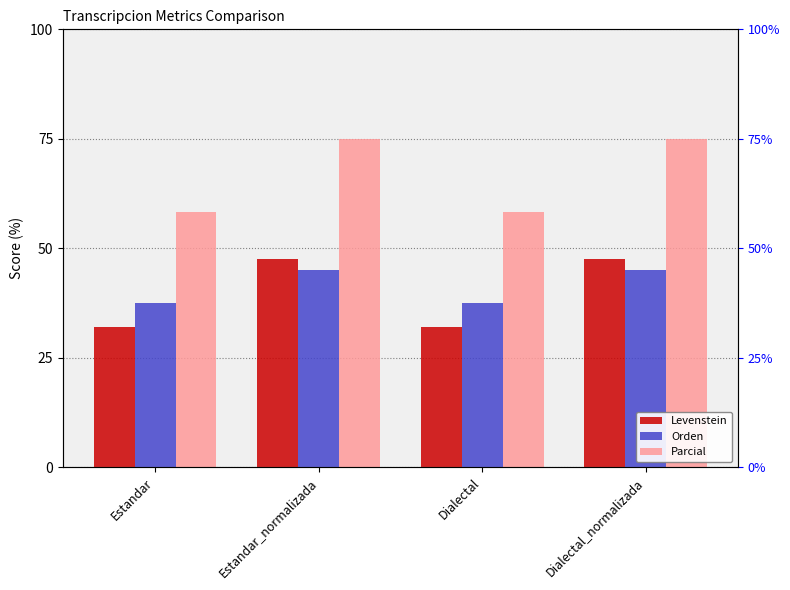

At which category is the sum across all series the highest?

Estandar_normalizada